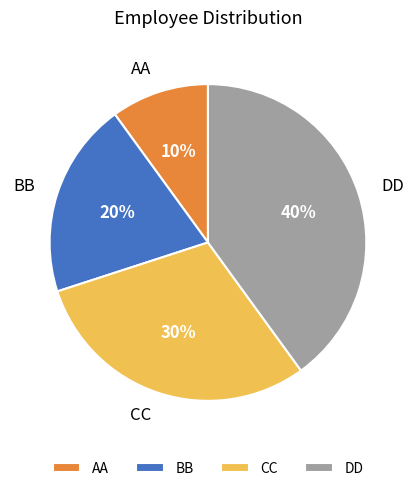

How many slices are in this pie chart?

4